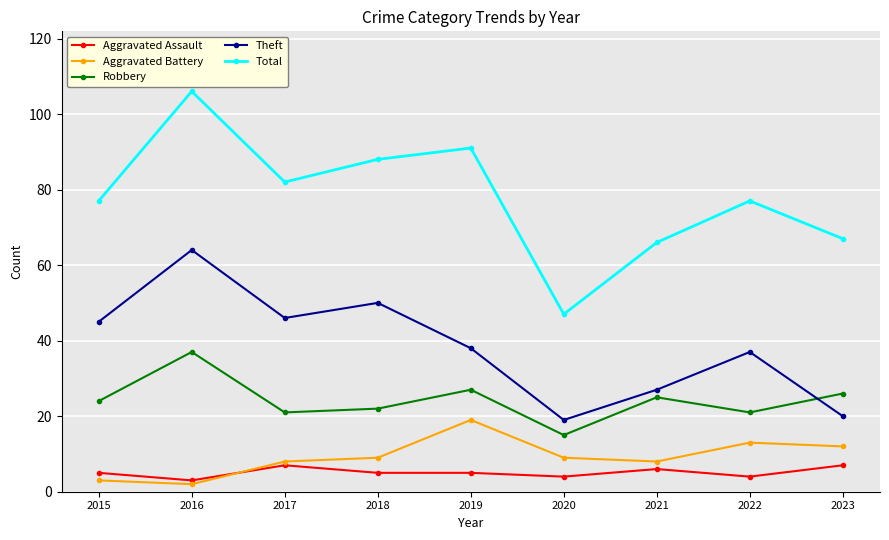

What are all the series names shown in the legend?

Aggravated Assault, Aggravated Battery, Robbery, Theft, Total